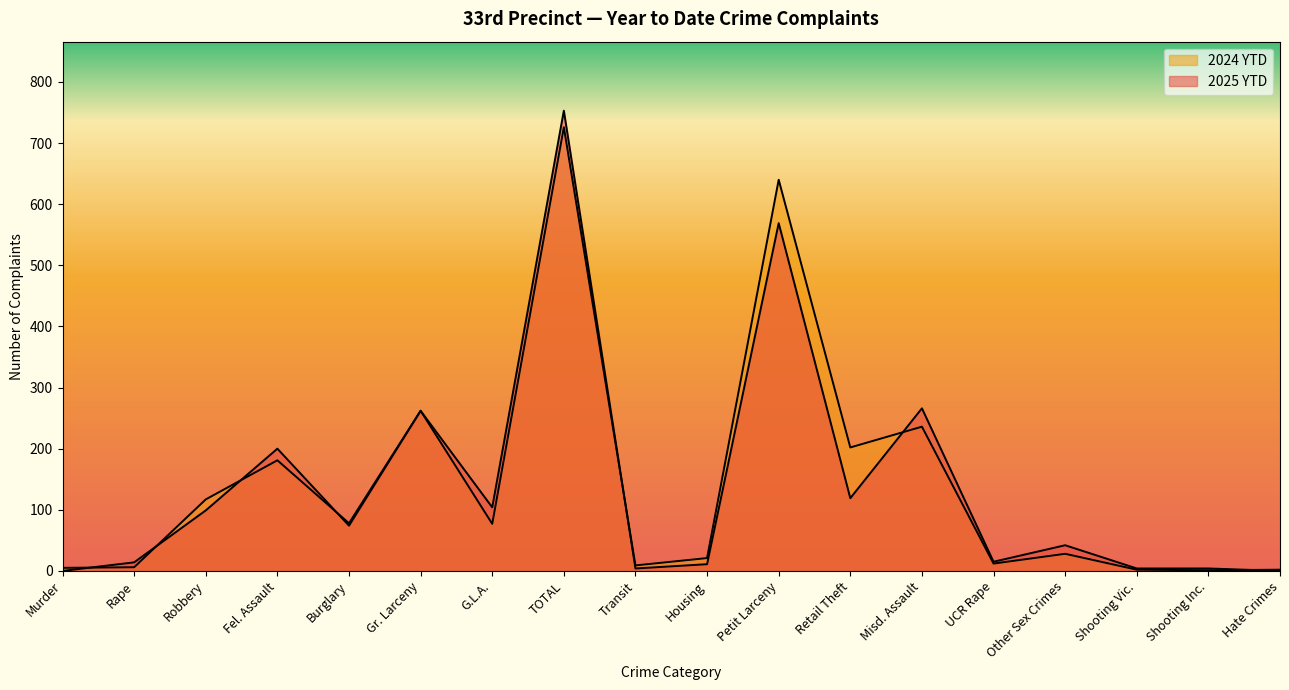

Between Transit and Retail Theft, which series saw the biggest shift?

2024 YTD